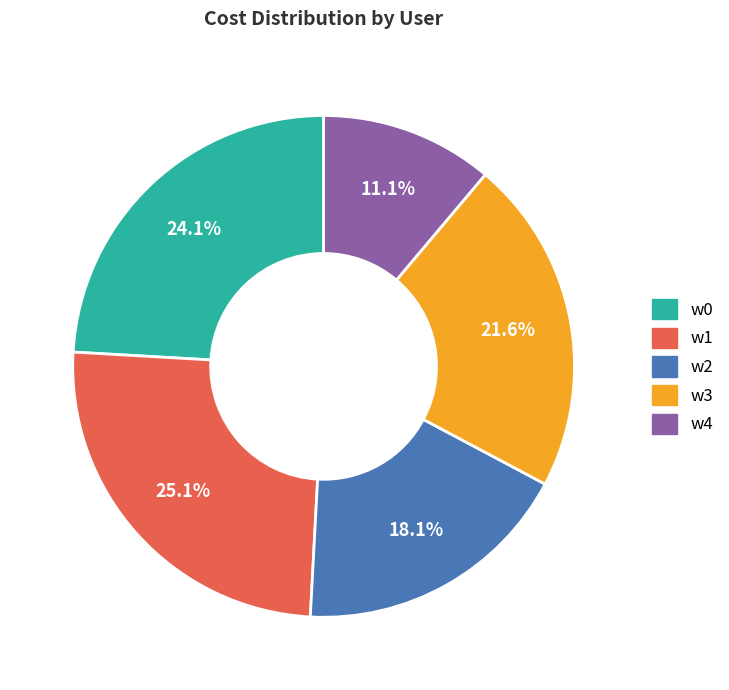

The w3 slice represents 33% of the pie. True or false?

False